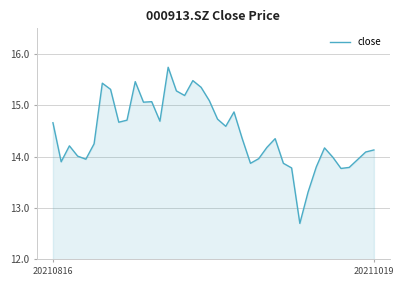

What is the minimum value shown in the chart?

12.7